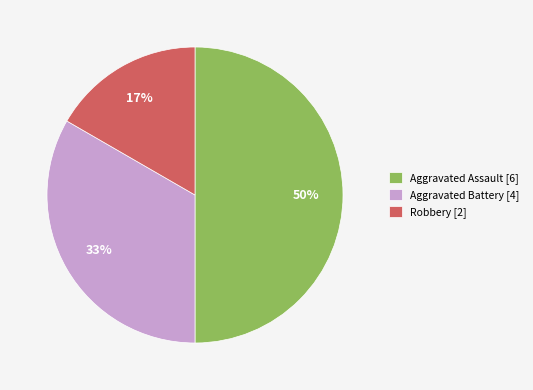

To the nearest percent, what is the difference between the largest and smallest slice percentages?

33%